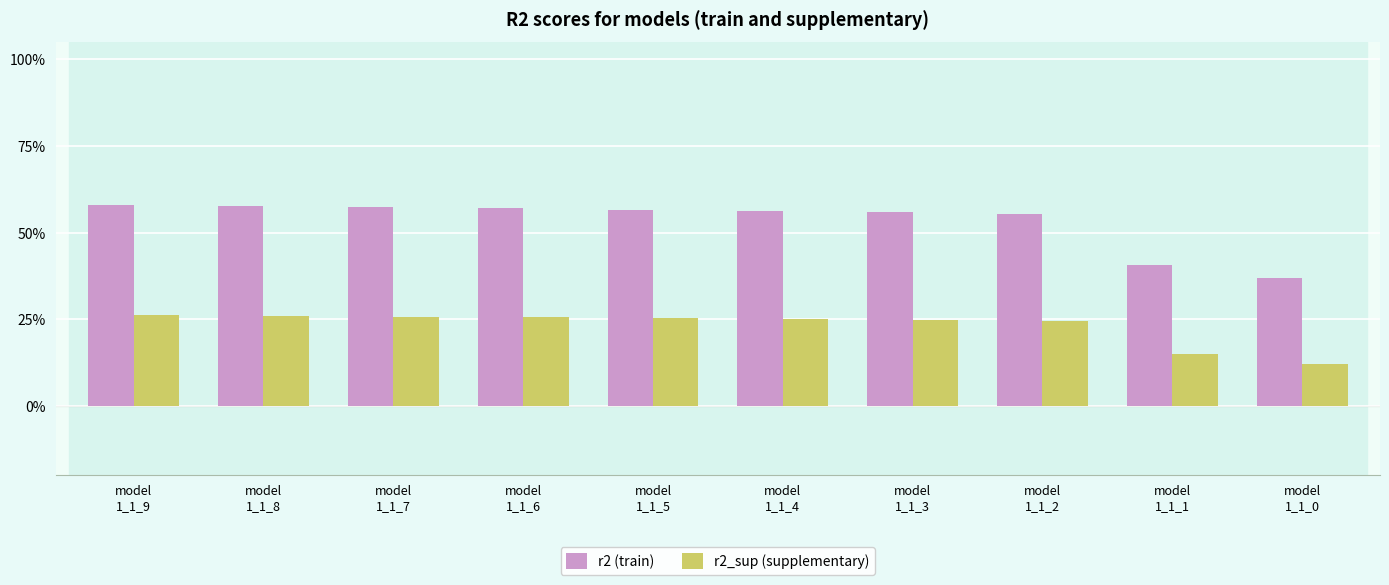

Between model
1_1_7 and model
1_1_9, which is larger?

model
1_1_9